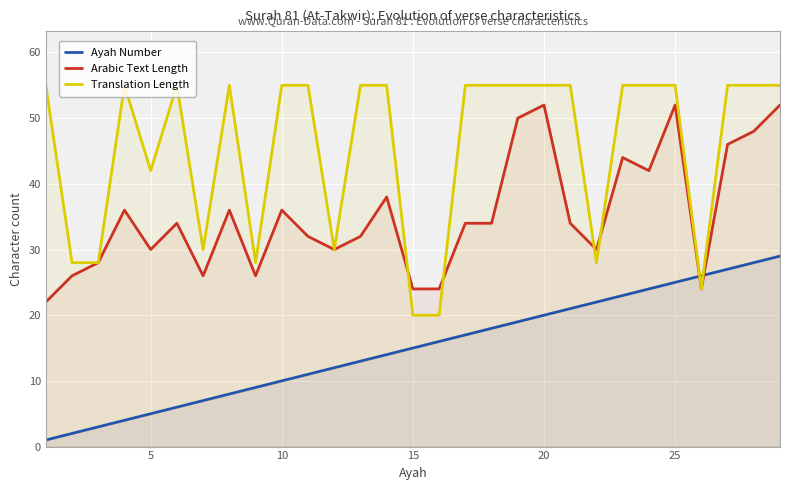

True or false: Ayah Number and Arabic Text Length intersect in this chart.

True